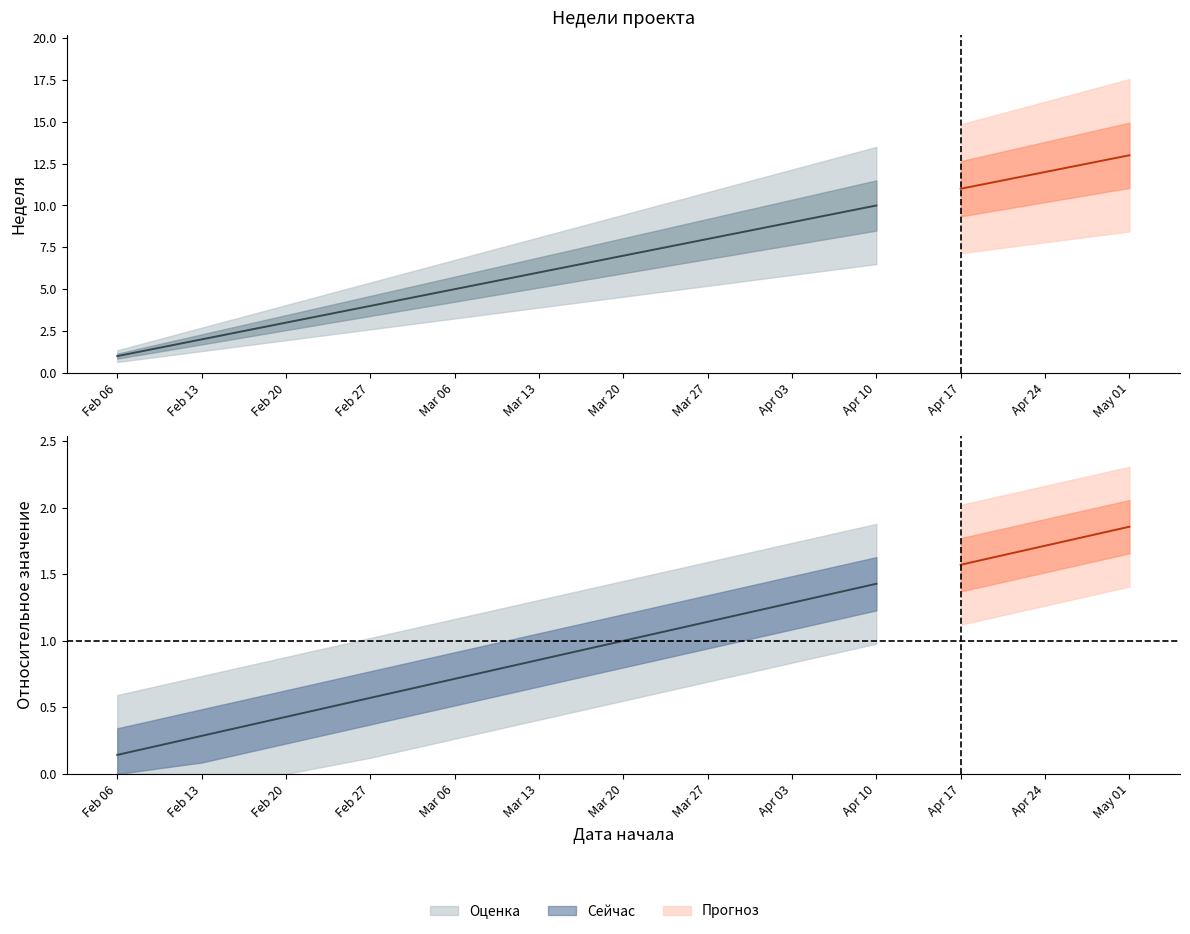

What is the minimum value shown in the chart?

1